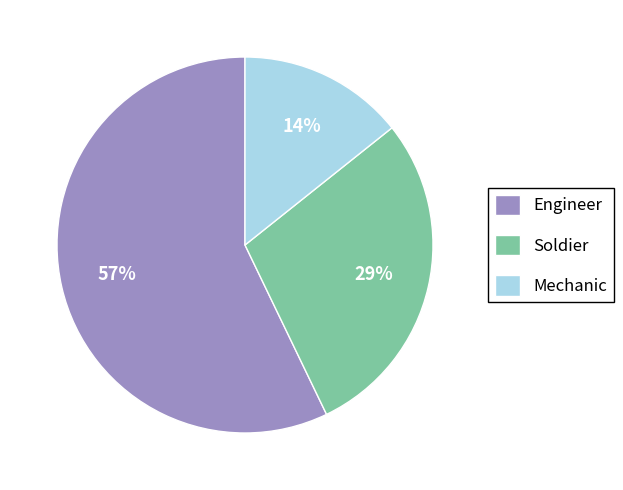

Rank the categories by value from highest to lowest.

Engineer, Soldier, Mechanic